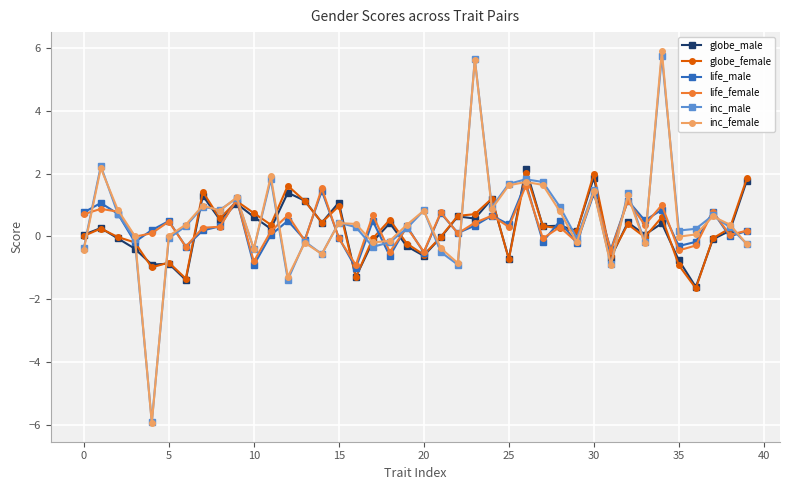

Which series has the widest spread of values?

inc_female